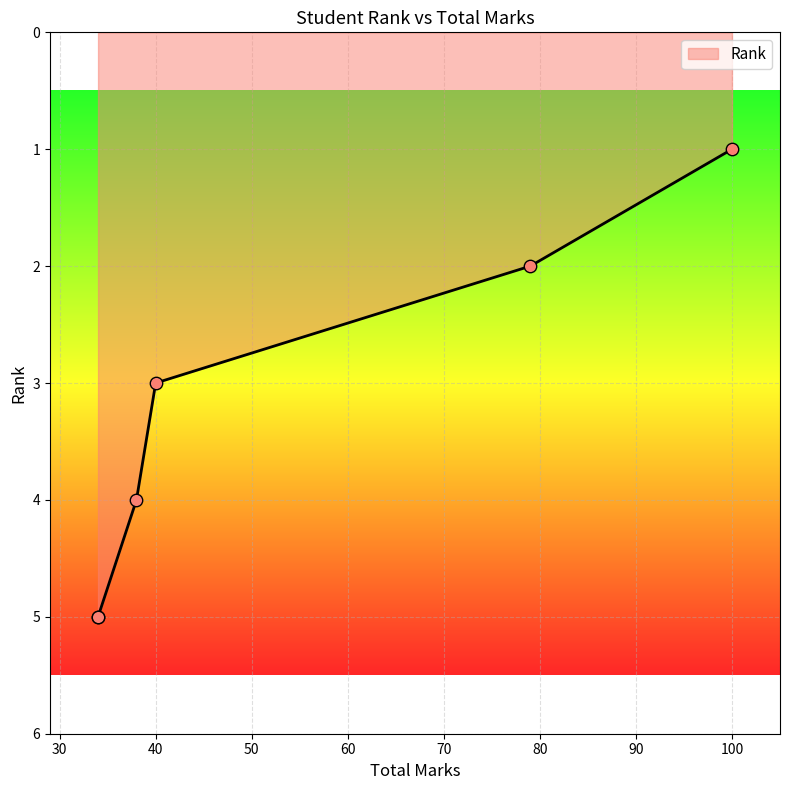

What is the change in value from 40 to 34?

+2